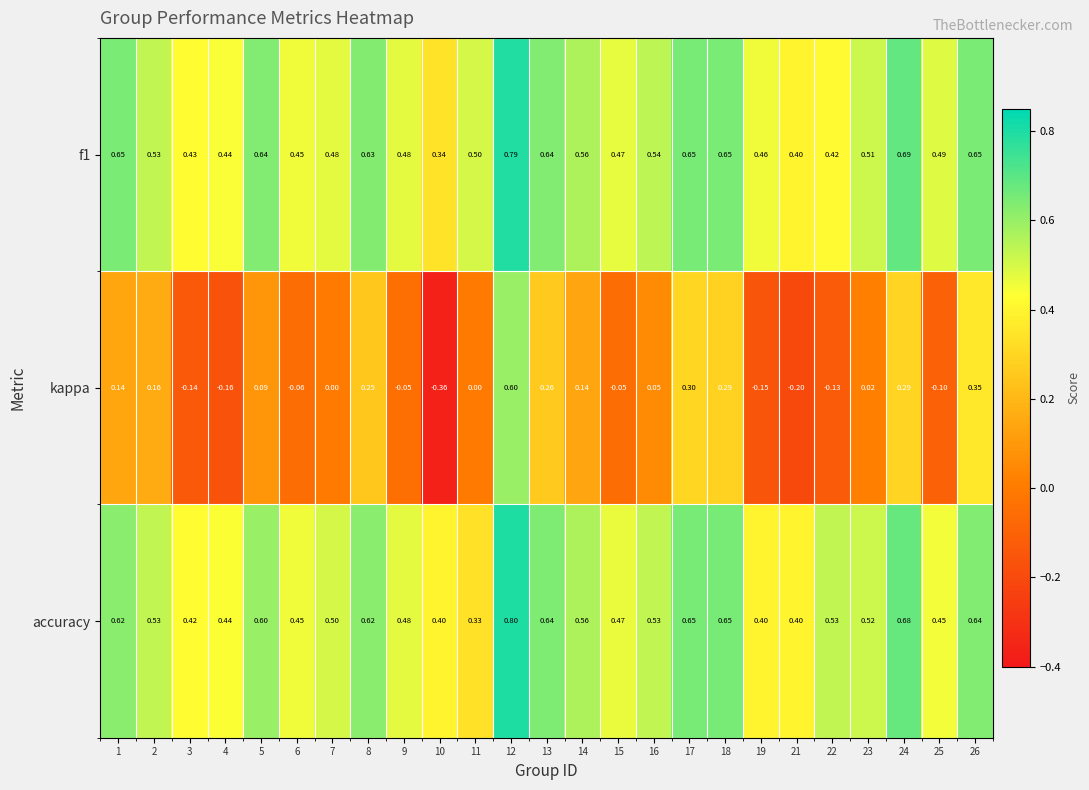

Count the number of categories in the chart.

25